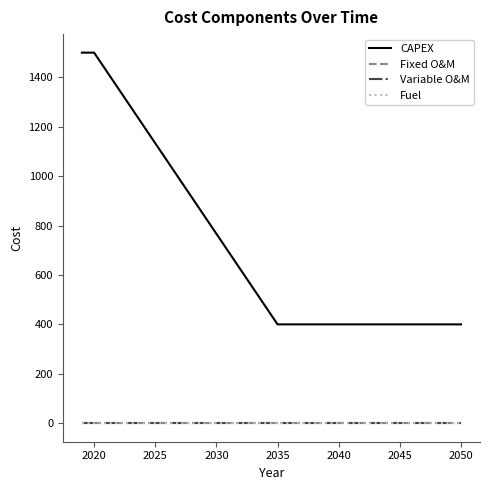

True or false: Fixed O&M and CAPEX cross at least once.

False